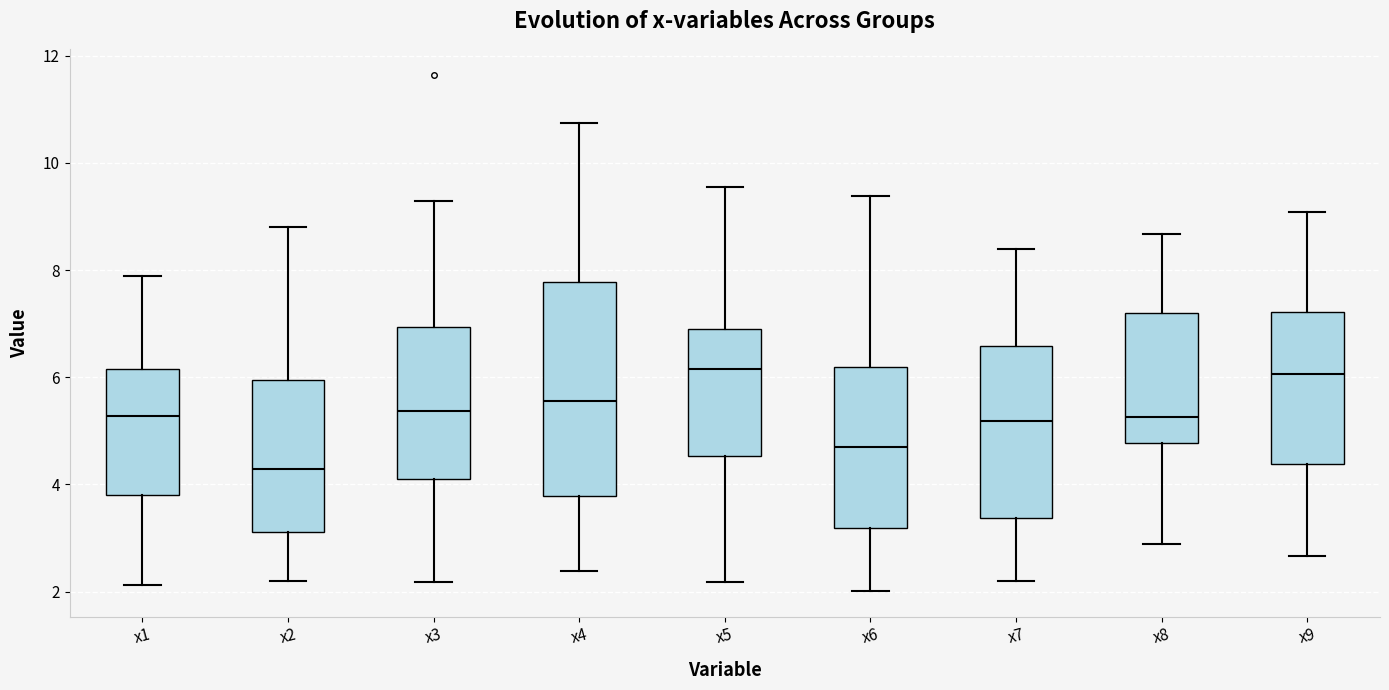

Which box has the lowest median line?

x2